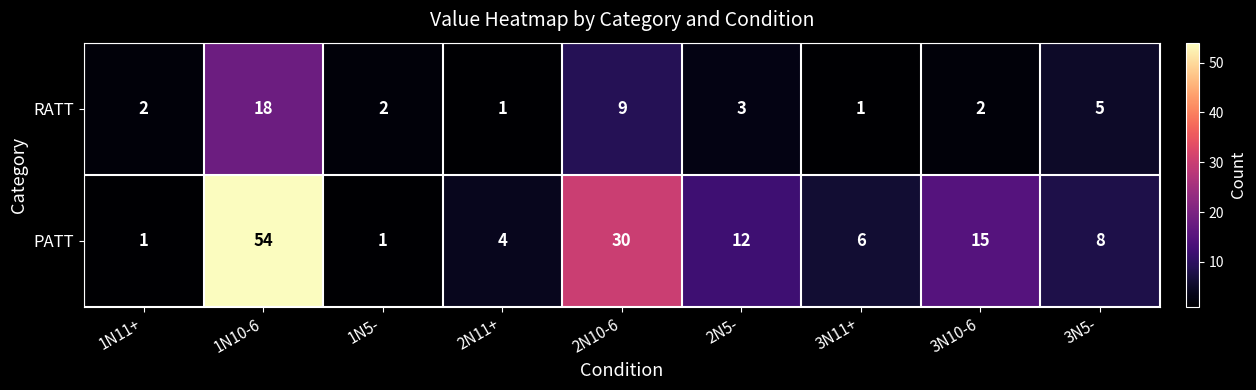

What is the total value across all series at 3N5-?

13